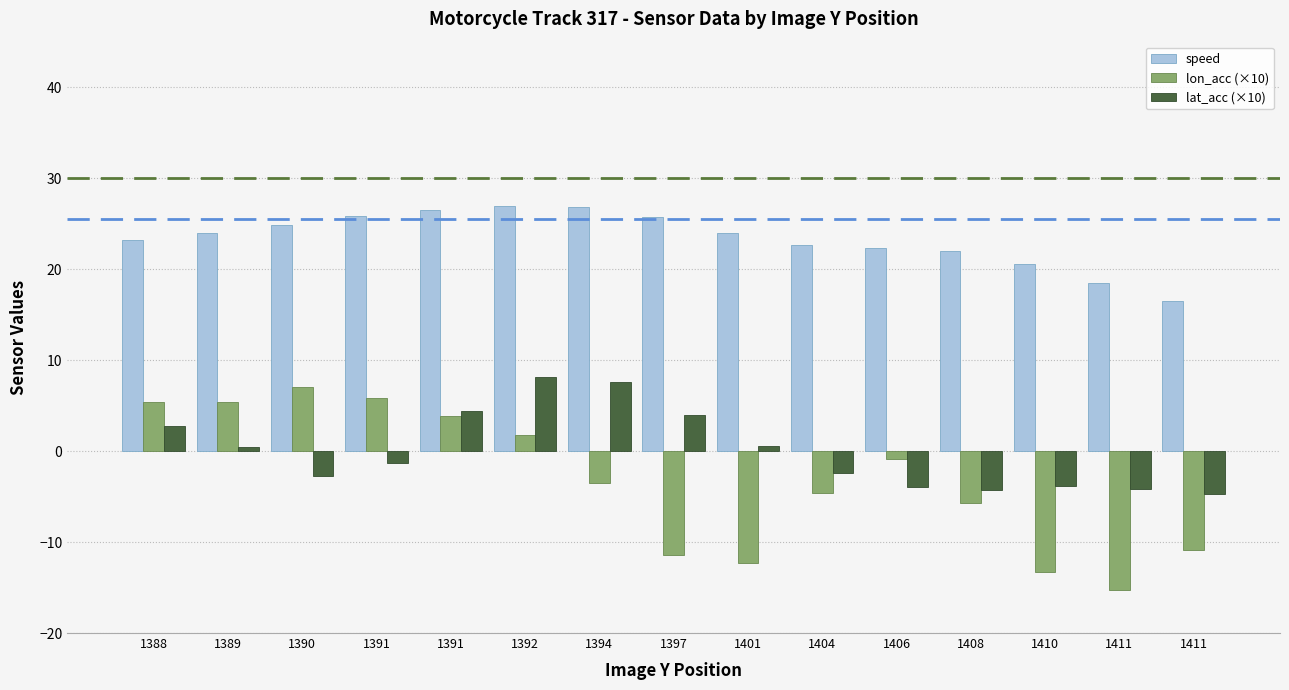

What is the average value of the lon_acc (×10) series?

-3.2